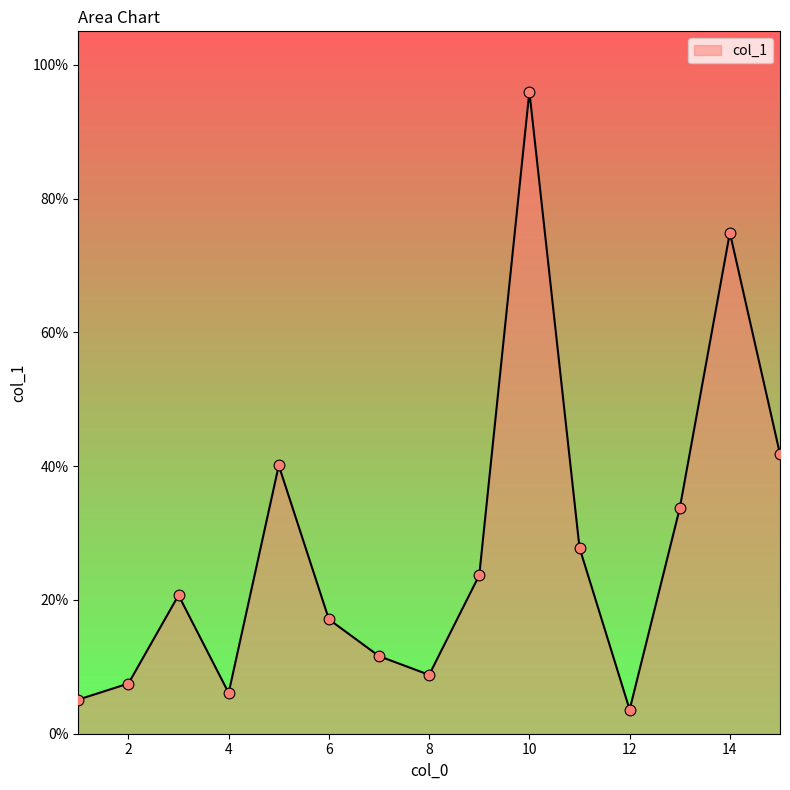

What is the smallest value displayed?

3.6